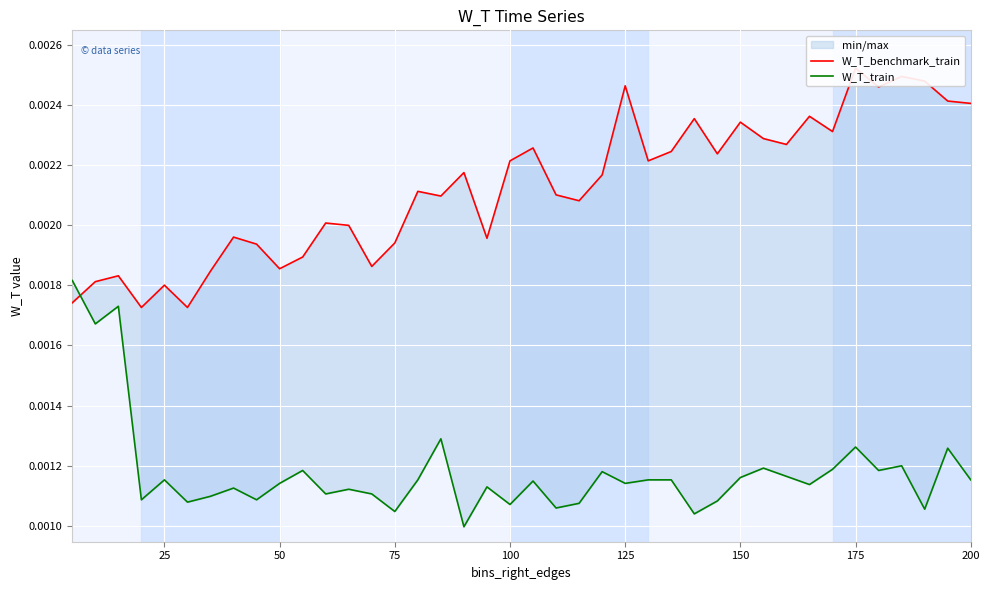

Between 15 and 36, which is larger?

36